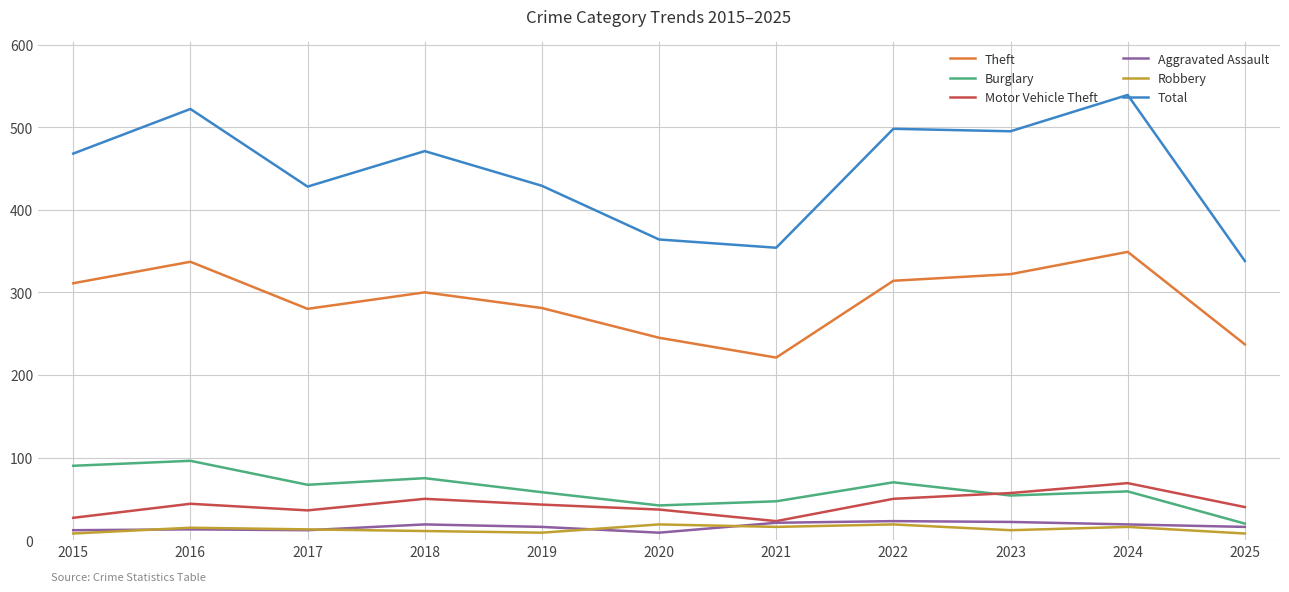

How many lines are shown in the chart?

6